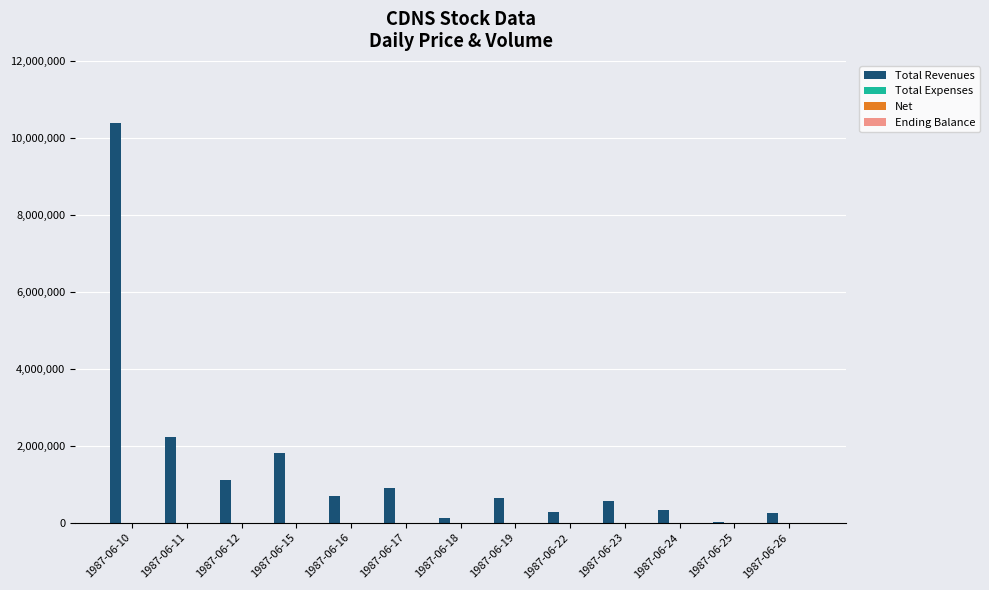

How many series are shown in this chart?

4